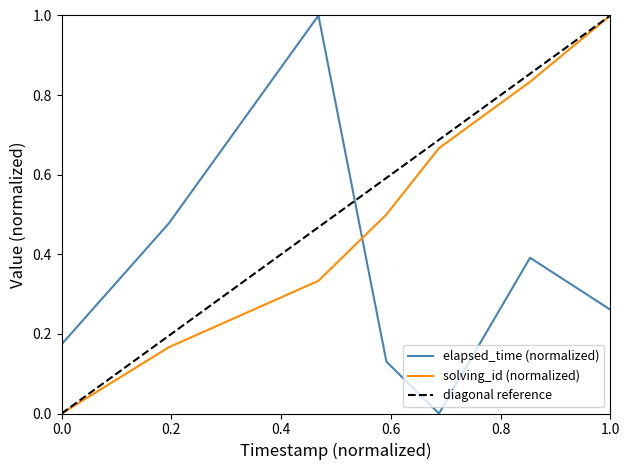

Rank the series at 1549033348750 from lowest to highest value.

solving_id, elapsed_time